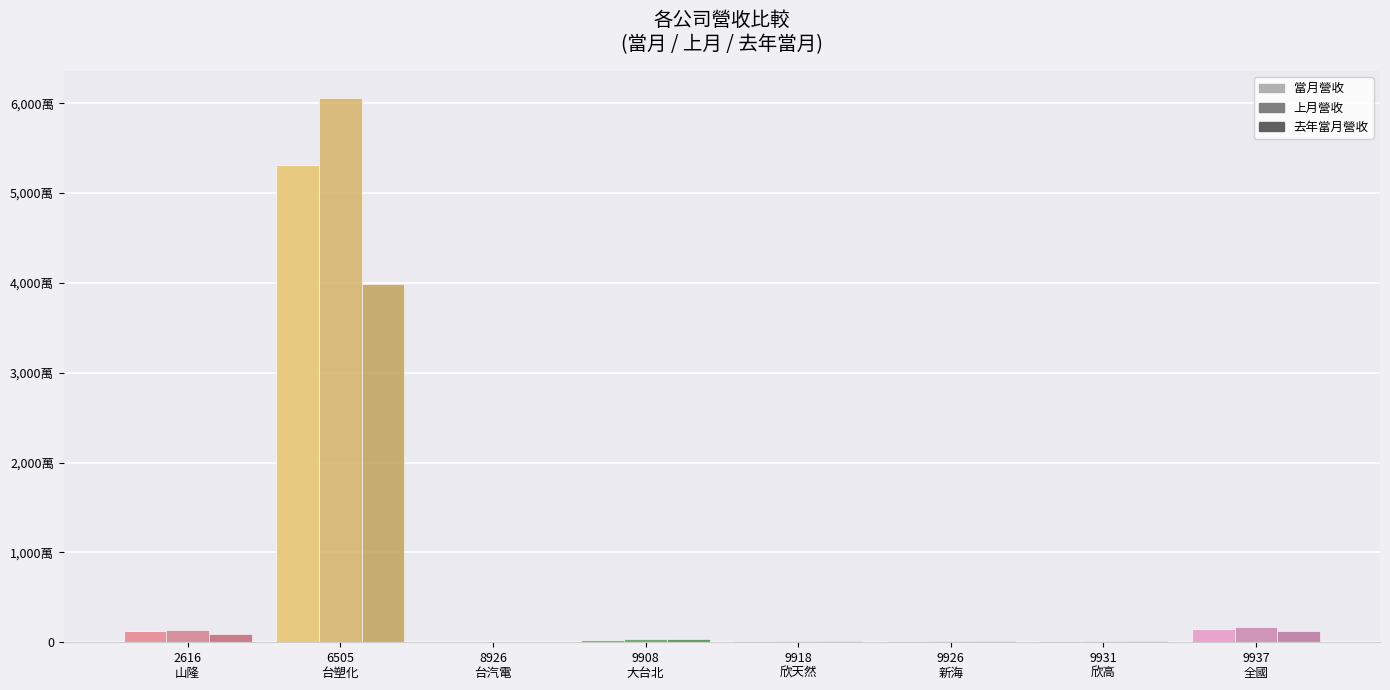

Which category has the lowest value in the 上月營收 series?

8926
台汽電